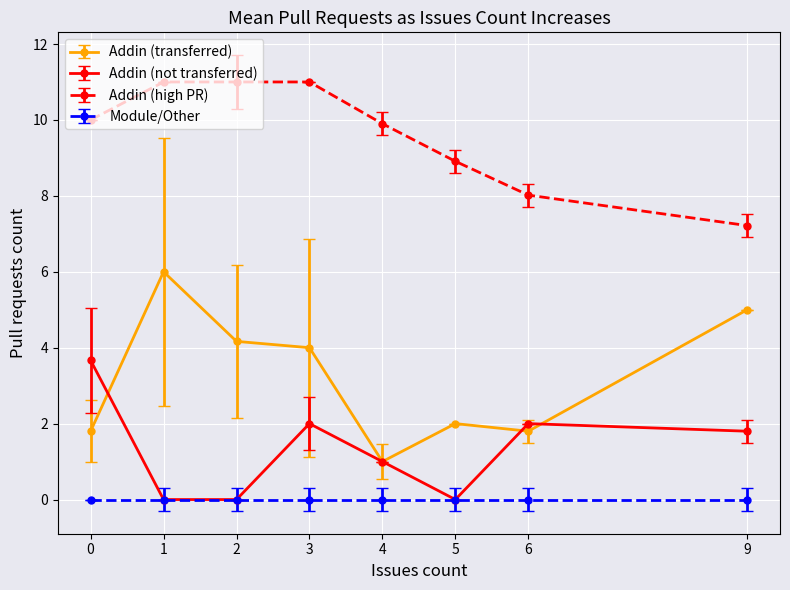

True or false: Addin (not transferred) has a value of 1.8 at 9.

True